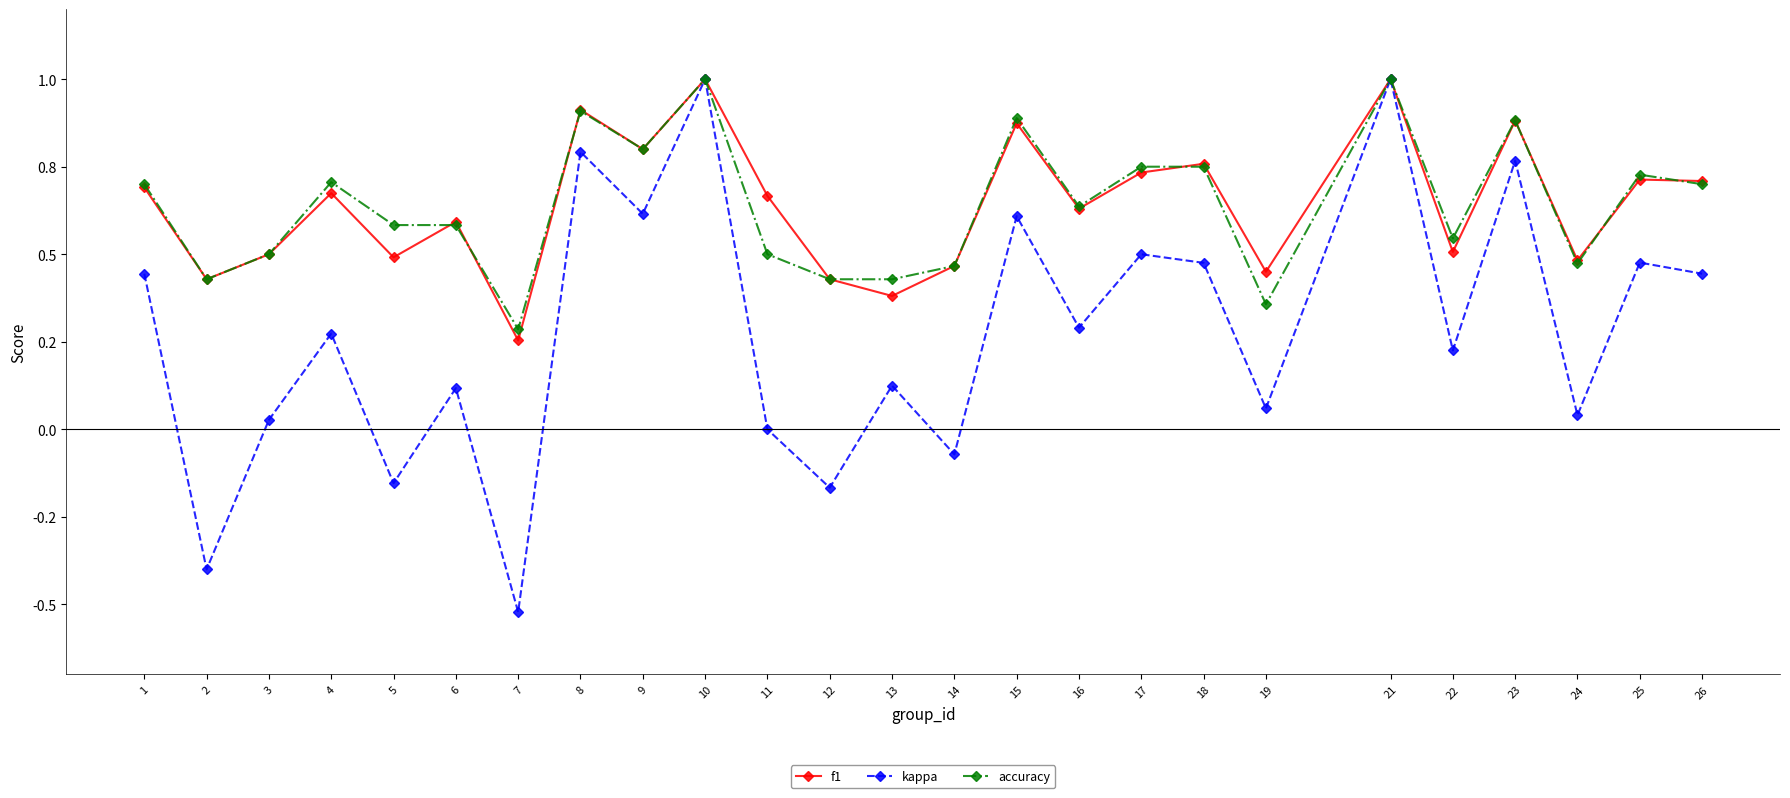

List the series in order of their peak value, highest first.

f1, kappa, accuracy